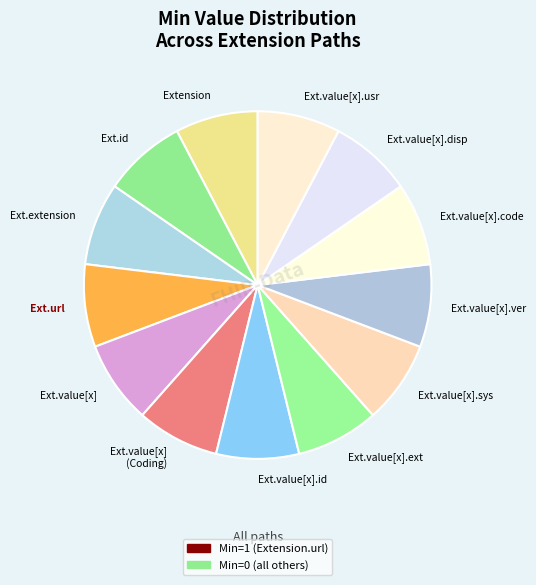

Is the sum of Ext.value[x].disp and Ext.value[x].ver greater than half?

No